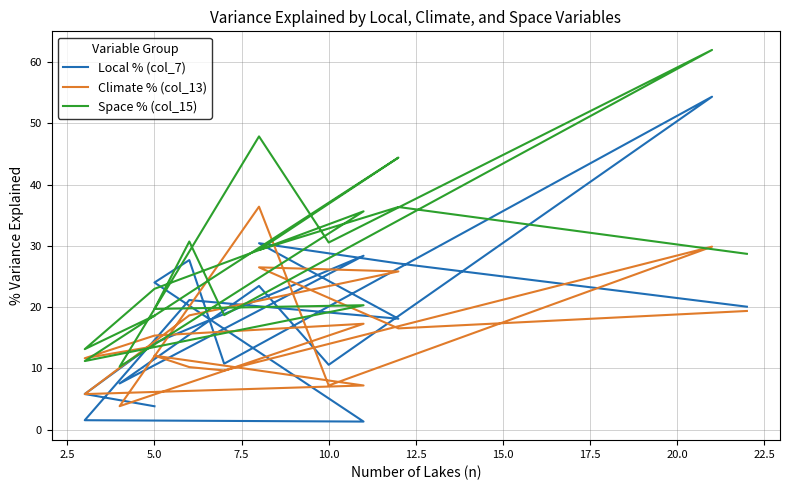

How many categories are shown in the chart?

18